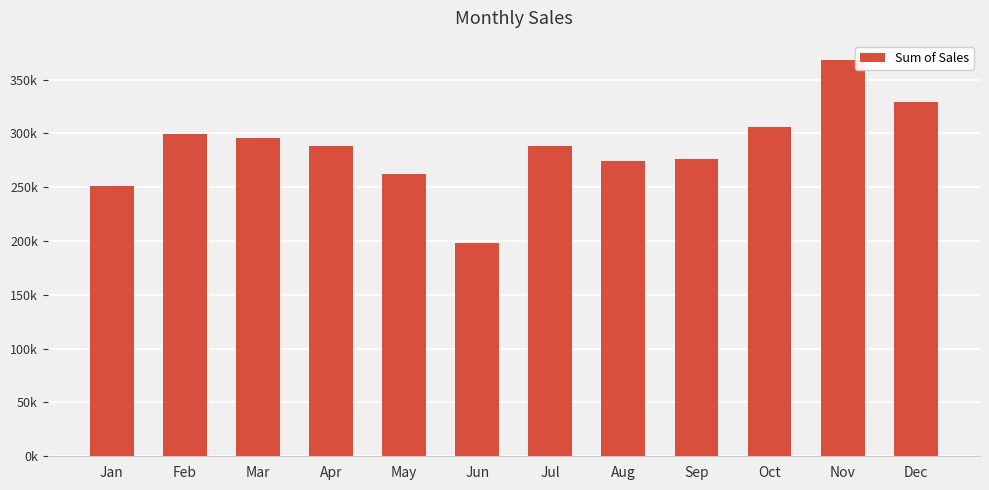

Rank the categories by value from lowest to highest.

Jun, Jan, May, Aug, Sep, Jul, Apr, Mar, Feb, Oct, Dec, Nov